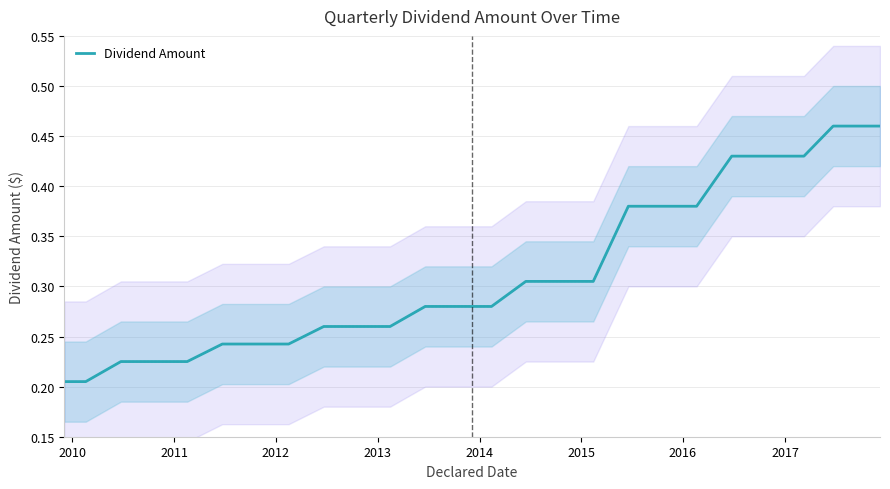

Does the chart have visible grid lines?

Yes